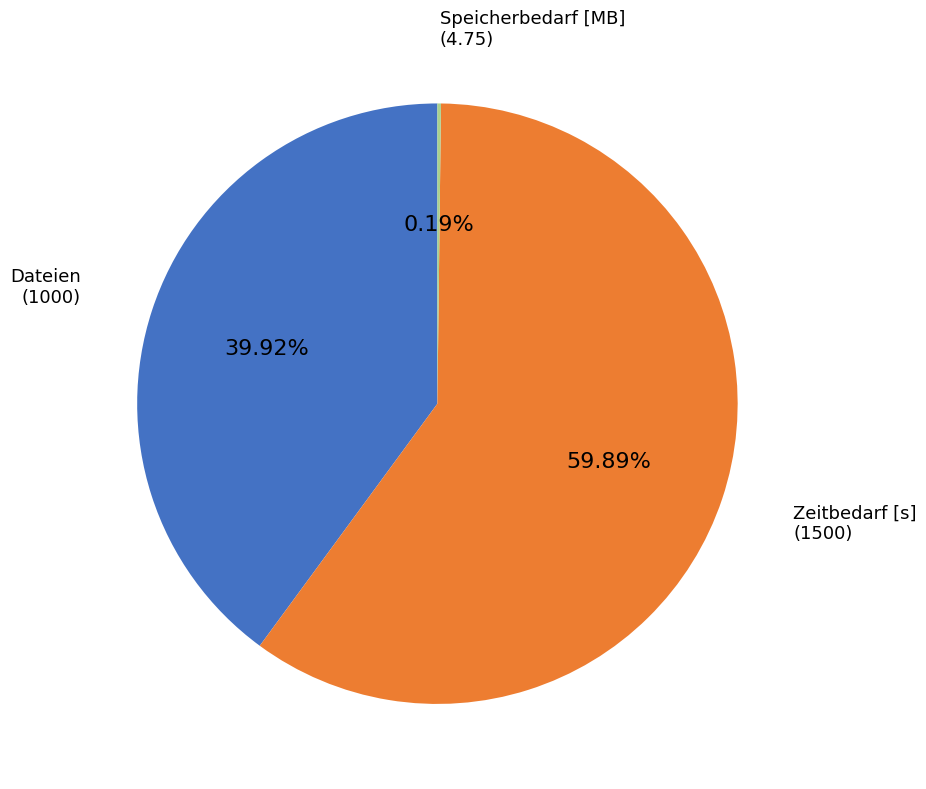

Does any single category account for the majority?

Yes